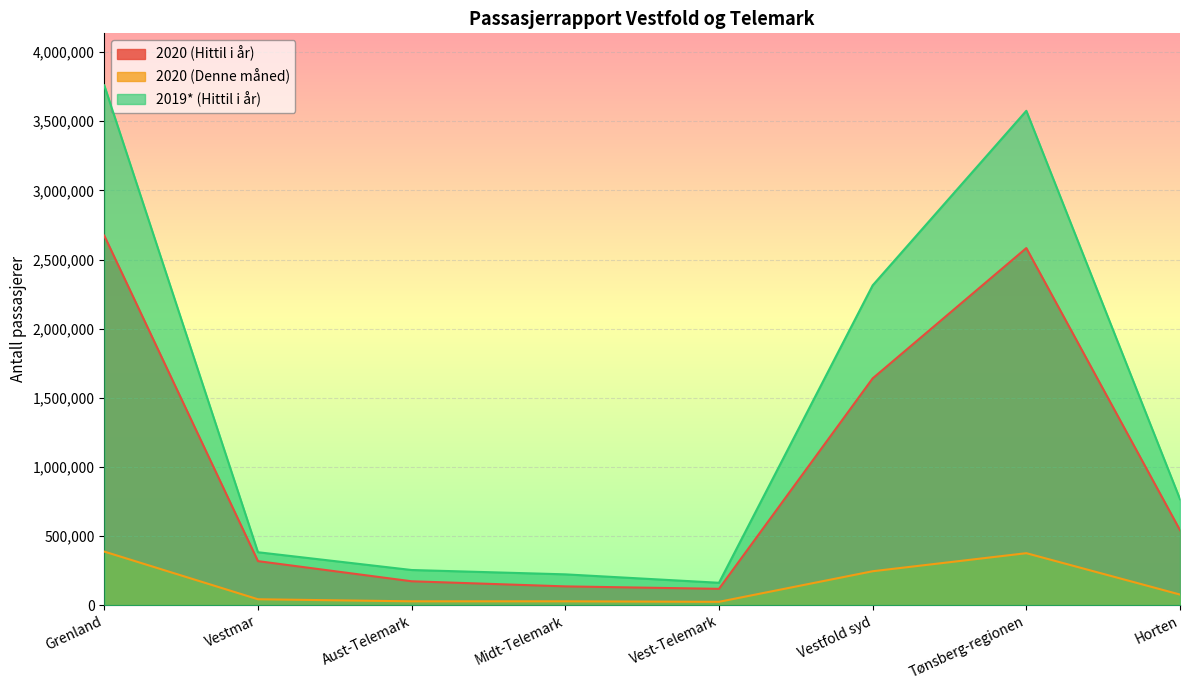

At which label is 2020 (Hittil i år) closest to 1395218?

Vestfold syd